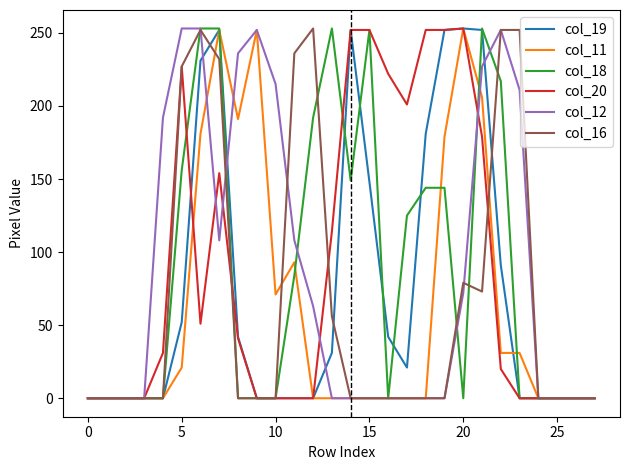

What is the maximum value for col_16?

253